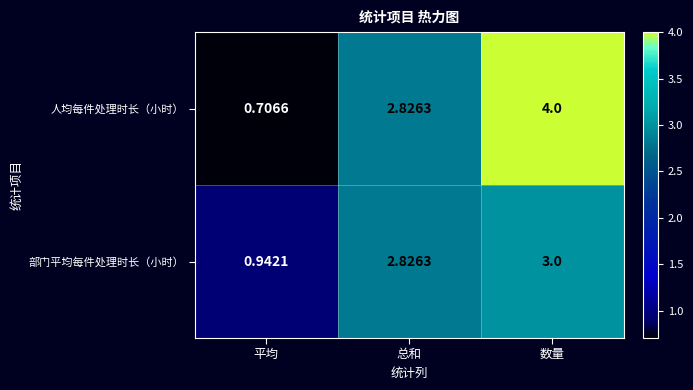

Which series has the largest total across all categories?

人均每件处理时长（小时）